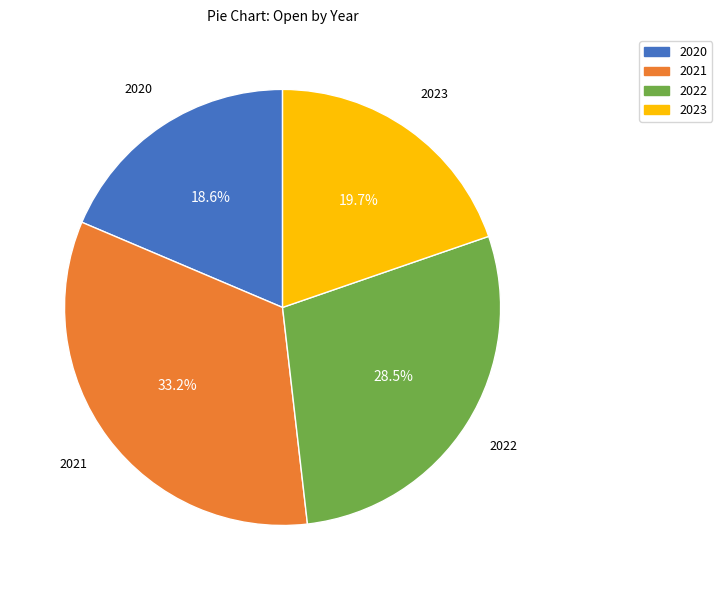

Is there any slice that represents more than half of the pie?

No